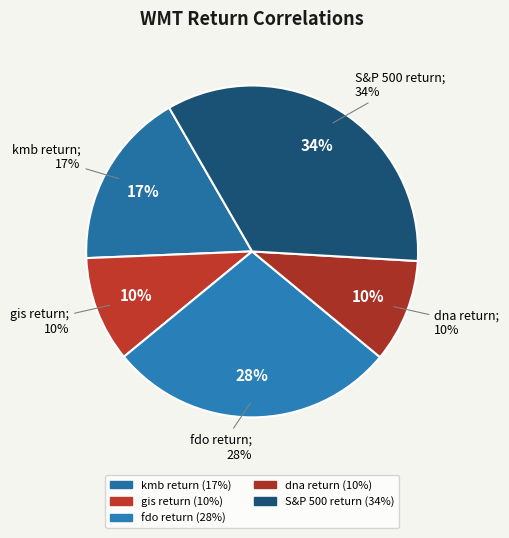

To the nearest percent, what is the average slice percentage?

20%